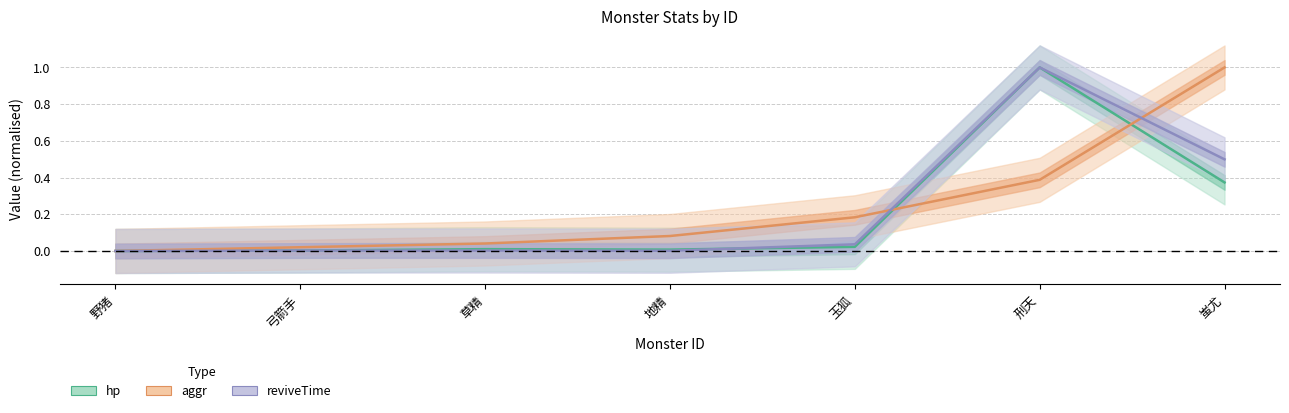

At which category is the sum across all series the highest?

6